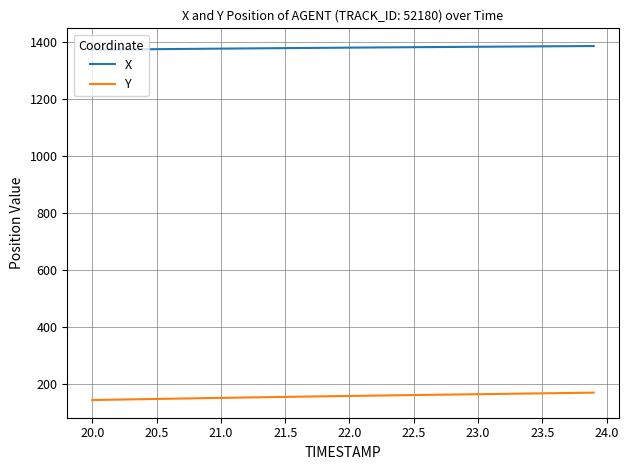

List the series in order of their peak value, lowest first.

Y, X